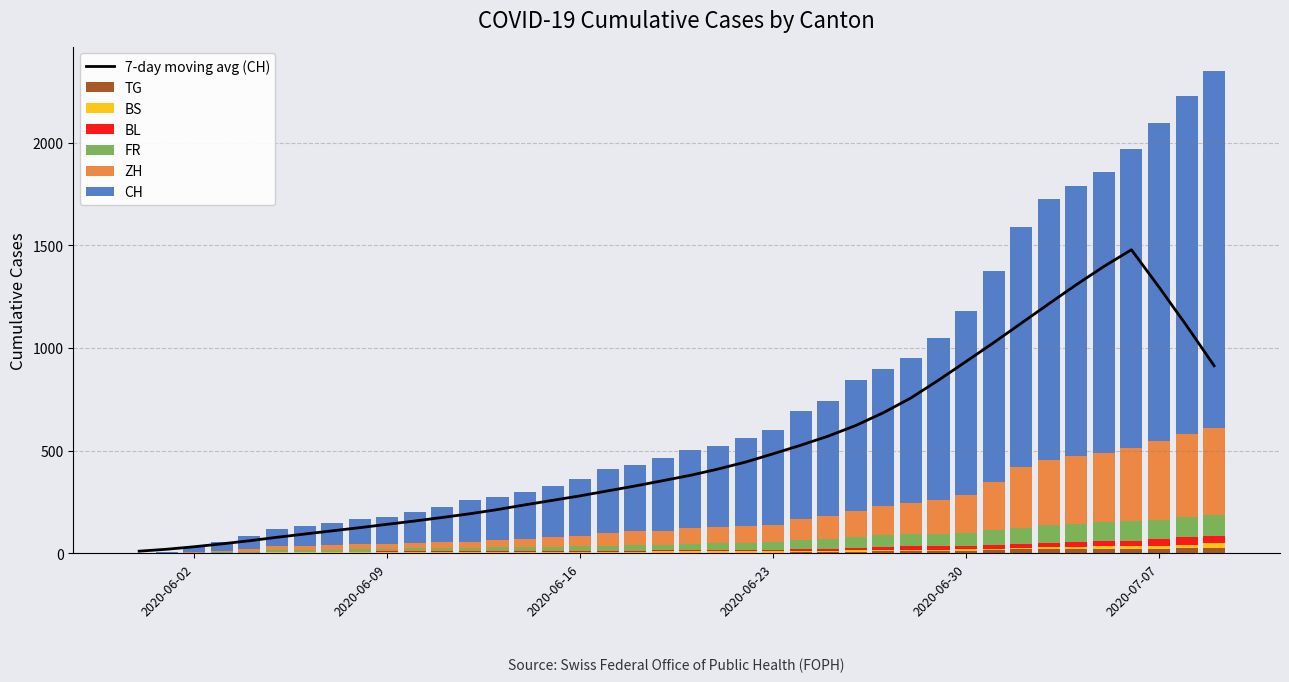

What is the maximum value for 7-day moving avg (CH)?

1478.6